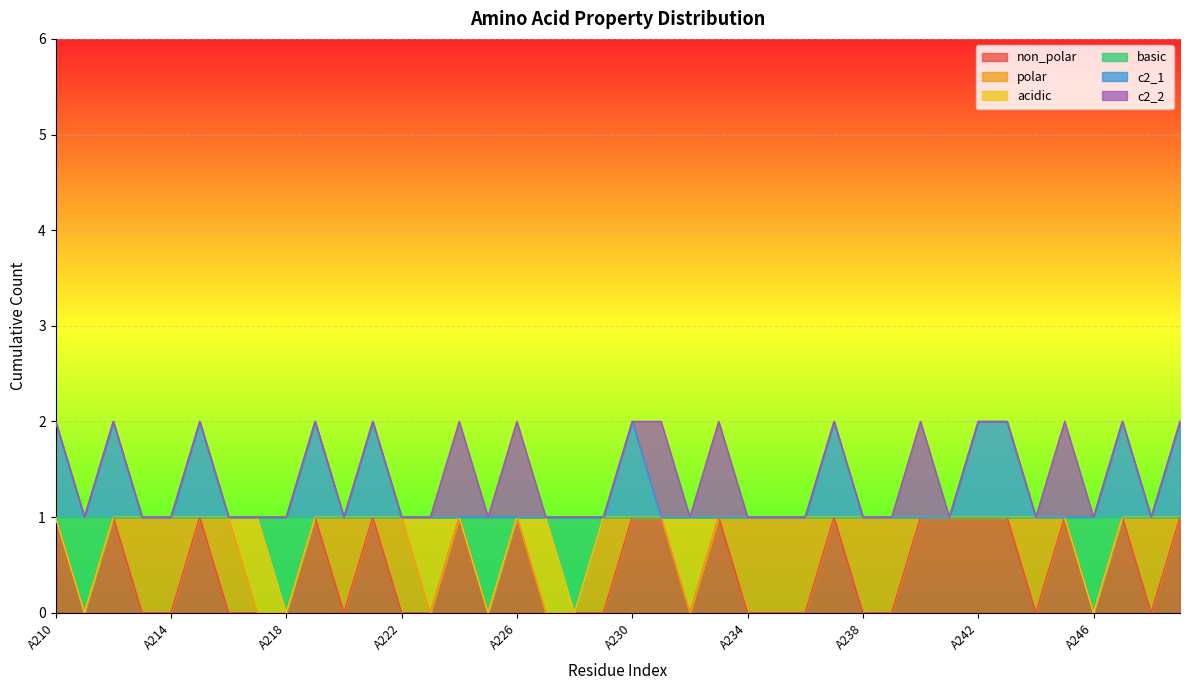

At which category does basic reach its first local valley?

A211